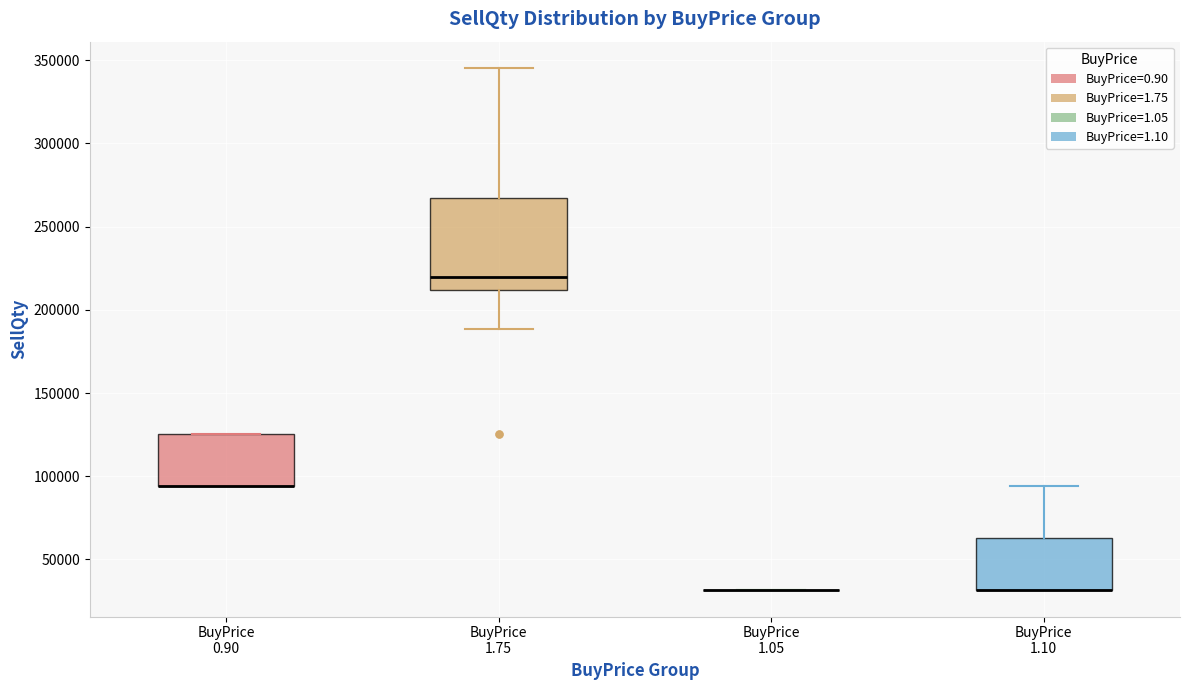

Reading left to right, read every box against the y-axis: the position of its median line, the range the box covers, and the ends of its whiskers. The values are not printed on the chart, so give them approximately, as read against the axis.

BuyPrice 0.90: median 95000 (drawn on the box's lower edge), box 95000 to 125000, whiskers 95000 to 125000
BuyPrice 1.75: median 220000, box 210000 to 265000, whiskers 190000 to 345000
BuyPrice 1.05: box collapsed to a line at 30000, whiskers 30000 to 30000
BuyPrice 1.10: median 30000 (drawn on the box's lower edge), box 30000 to 65000, whiskers 30000 to 95000